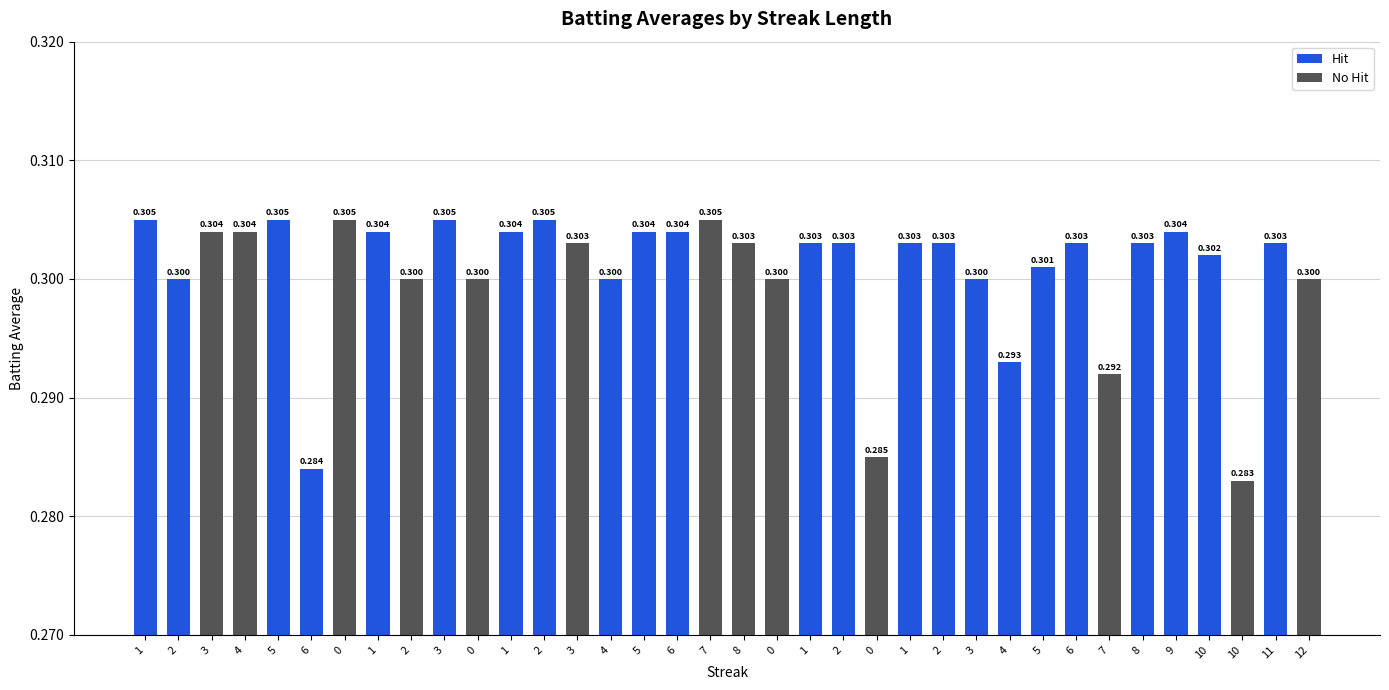

Count the number of categories in the chart.

36